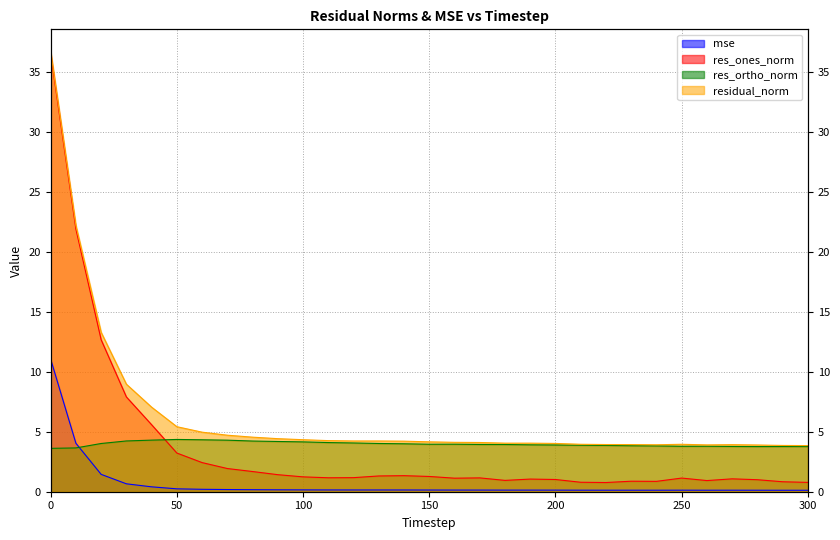

How many lines are shown in the chart?

4